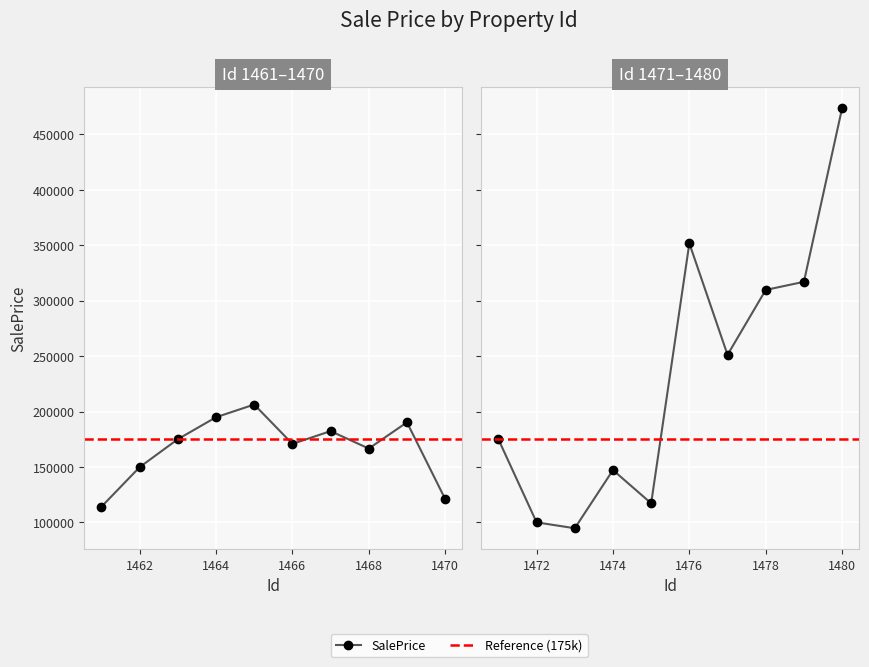

How many values are below 175128?

10